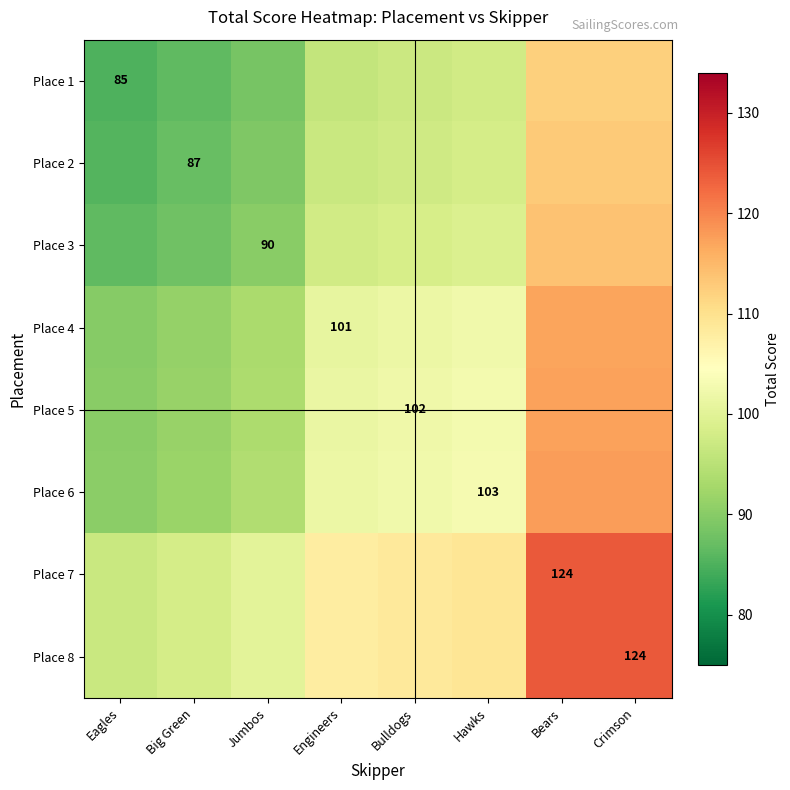

Where is Place 7 nearest to the value 110?

Hawks